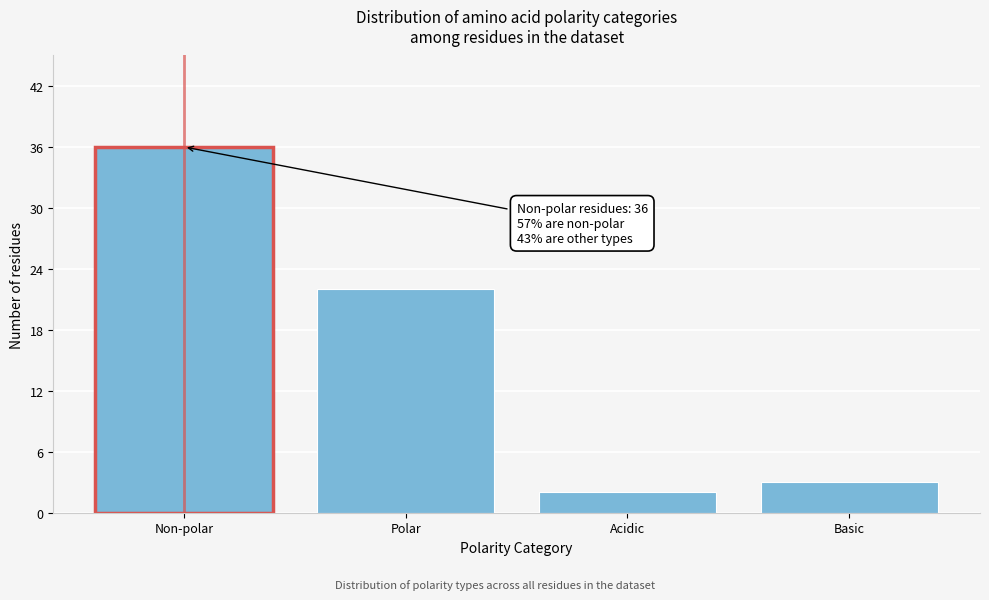

Reading left to right, what are all the values shown in this chart?

Non-polar=36	Polar=22	Acidic=2	Basic=3